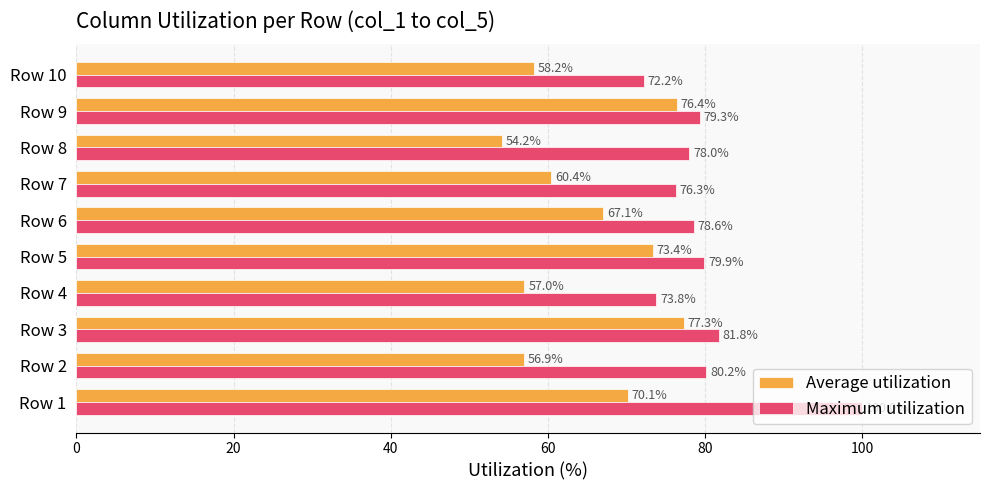

True or false: Average utilization has a value of 32.6 at Row 5.

False